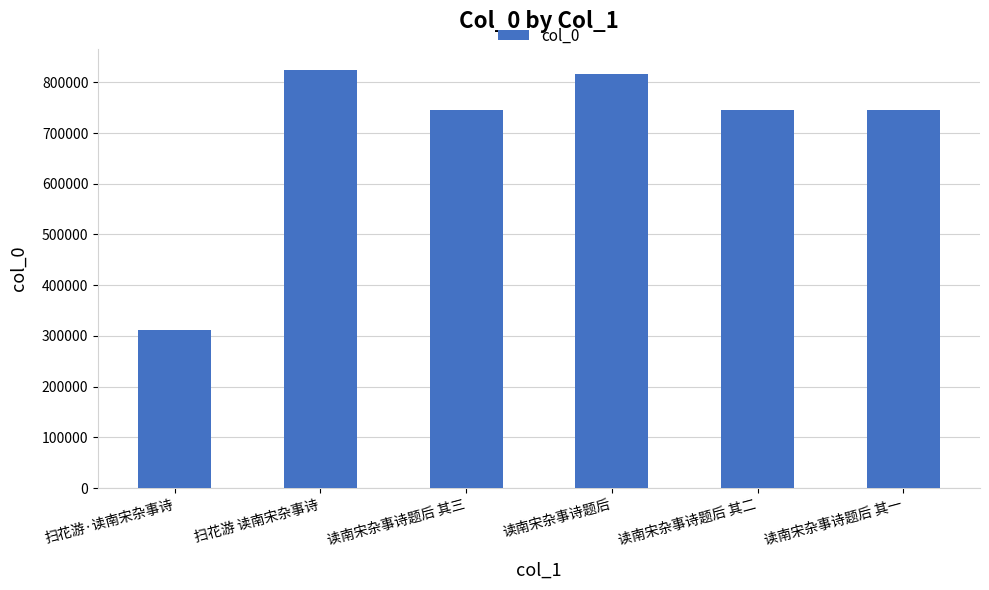

What is the sum of the values at 读南宋杂事诗题后 其二 and 扫花游·读南宋杂事诗?

1056781